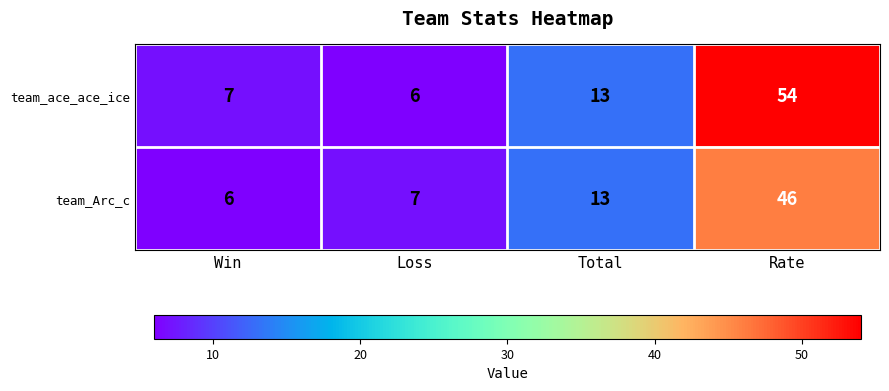

True or false: team_Arc_c has a value of 46 at Rate.

True